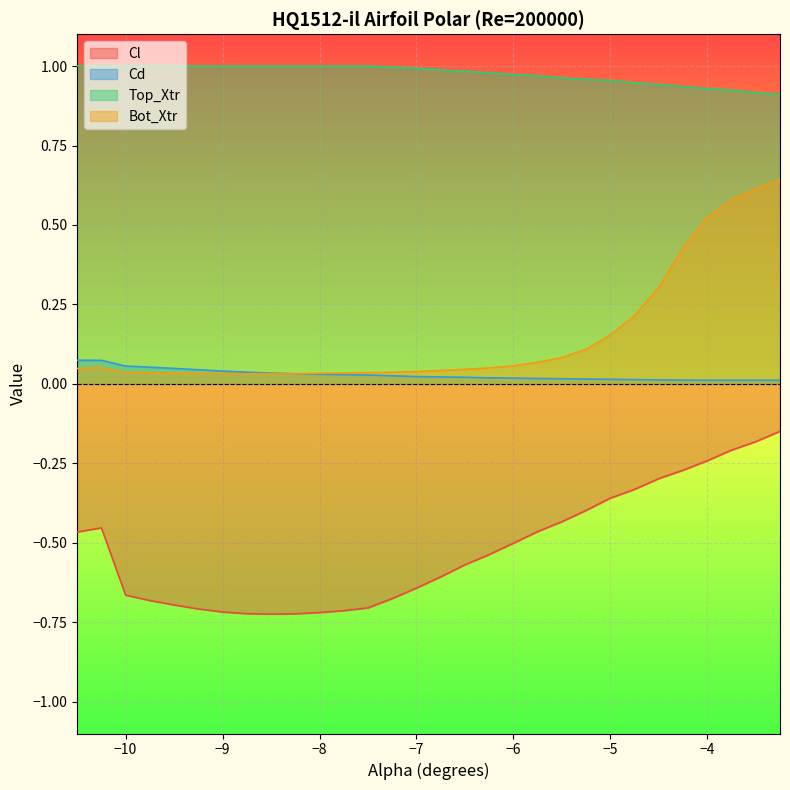

Which category has the lowest value in the Top_Xtr series?

-3.25